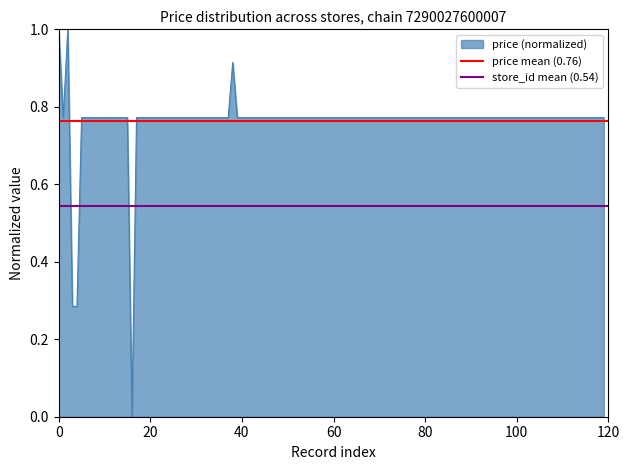

What is the value of the price mean (0.76) point at the 2nd from the left?

0.8